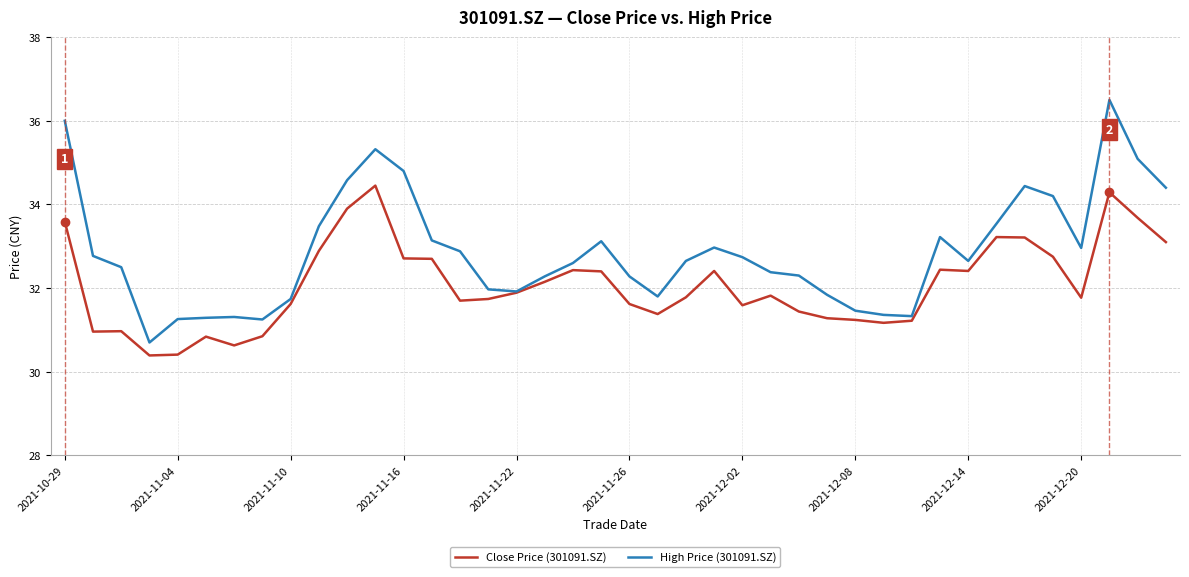

Which series has the largest total across all categories?

High Price (301091.SZ)